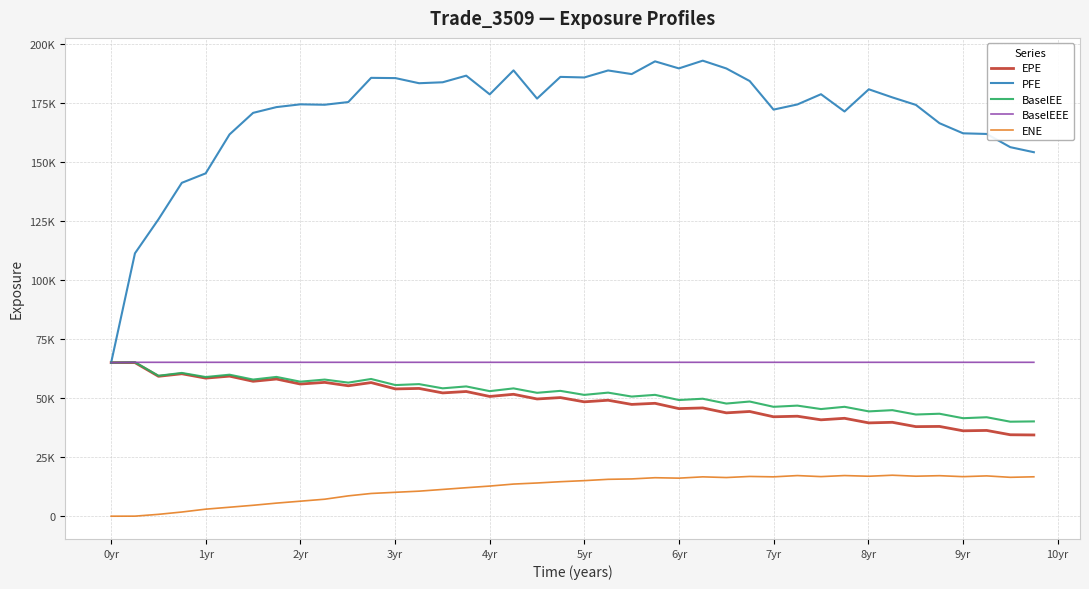

What are all the series names shown in the legend?

EPE, PFE, BaselEE, BaselEEE, ENE